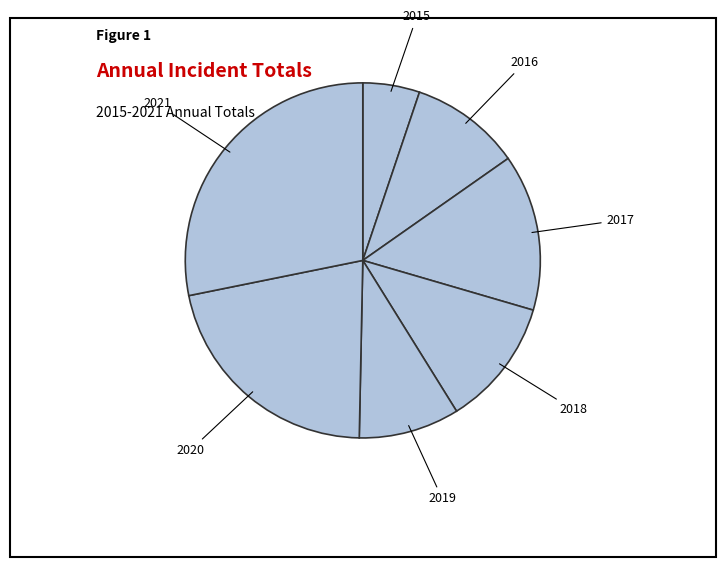

Is the sum of 2017 and 2020 greater than half?

No